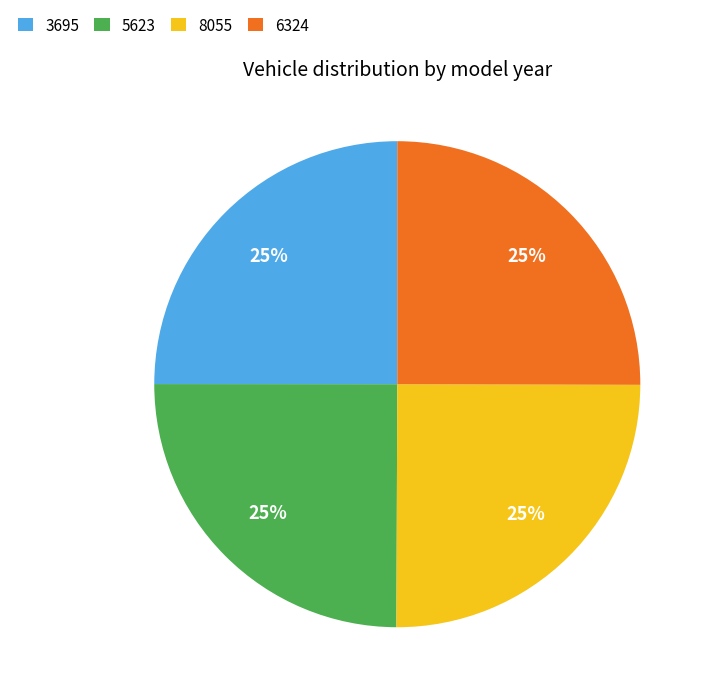

Is it true that 8055 is 25% of the pie?

True